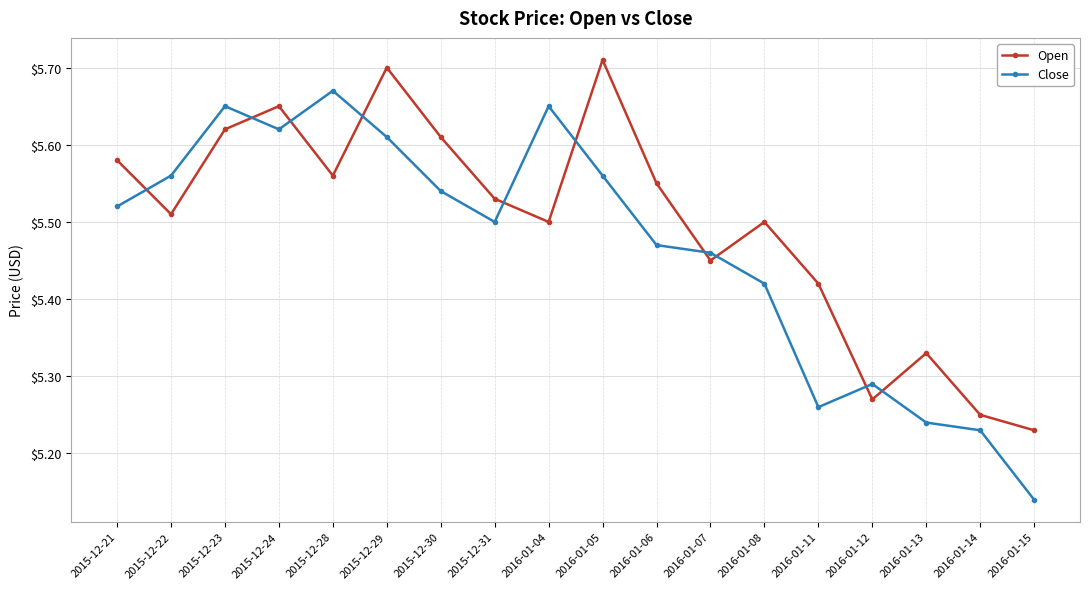

At which label is Close closest to 5?

2016-01-15